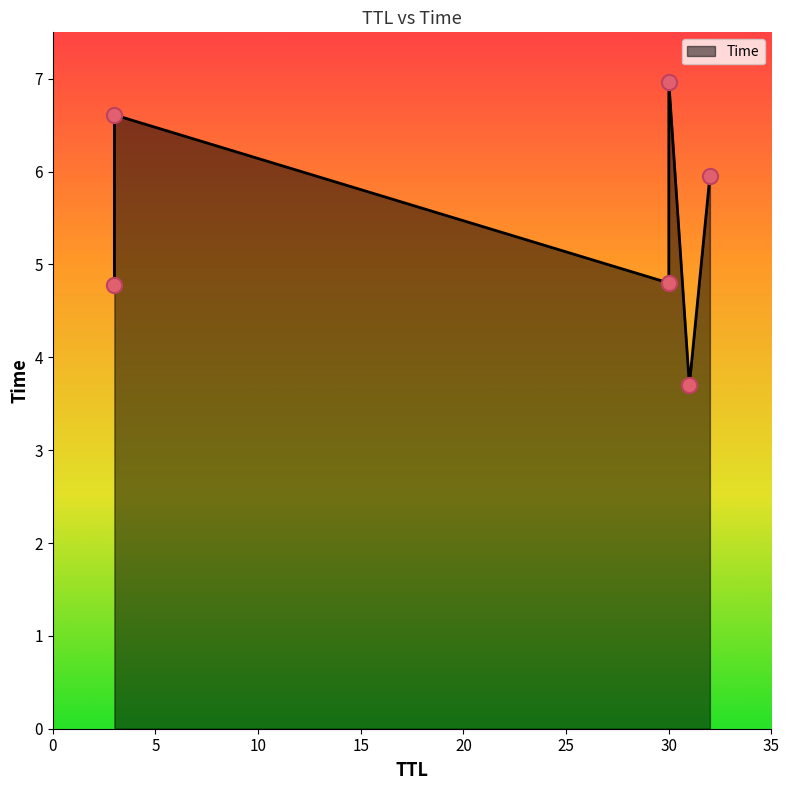

What is the change in value from 3 to 32?

+1.2